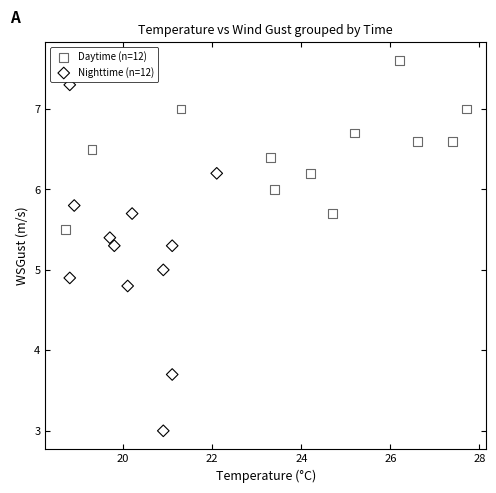

Which series reaches the maximum Y coordinate?

Daytime (n=12)